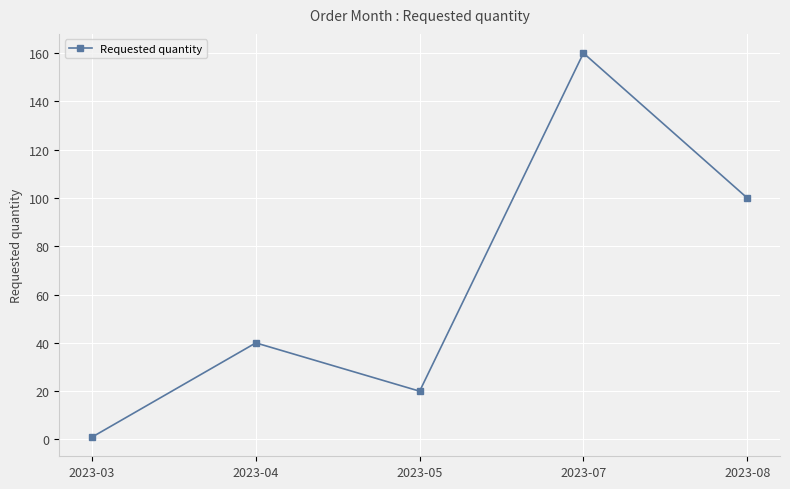

Where is the first local maximum?

2023-04